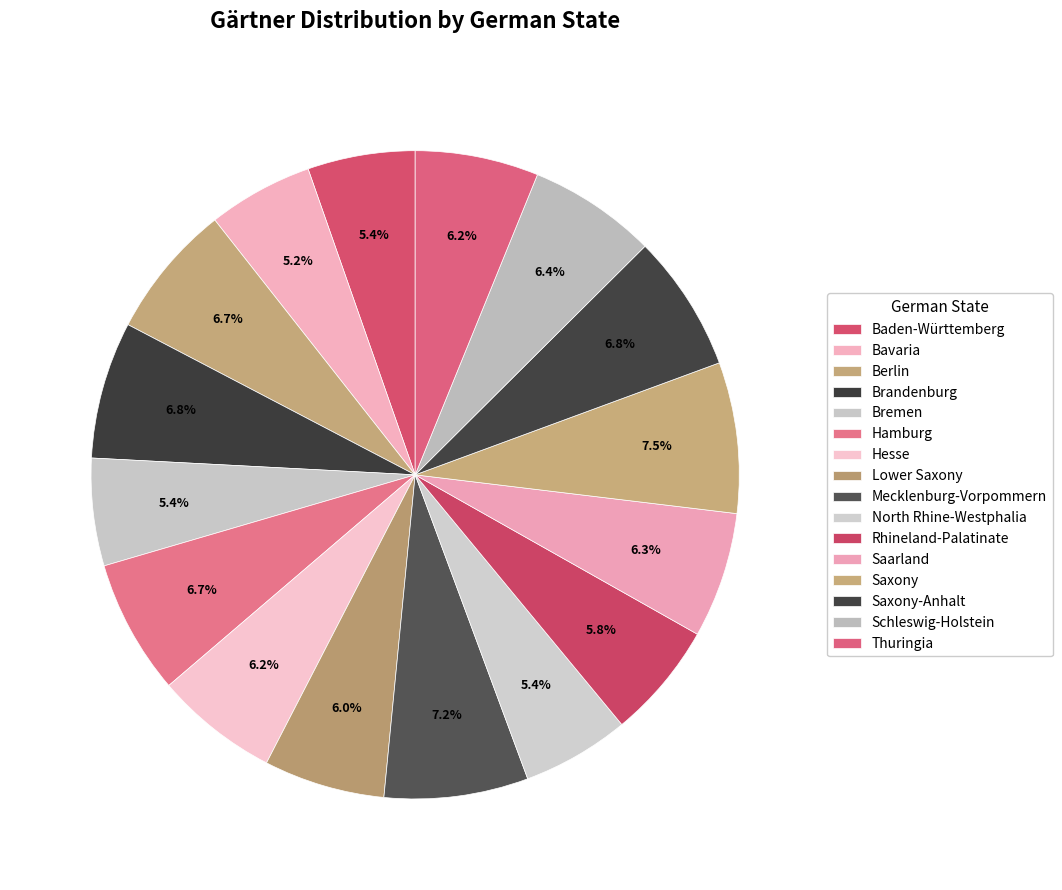

True or false: Baden-Württemberg accounts for 20% of the total.

False